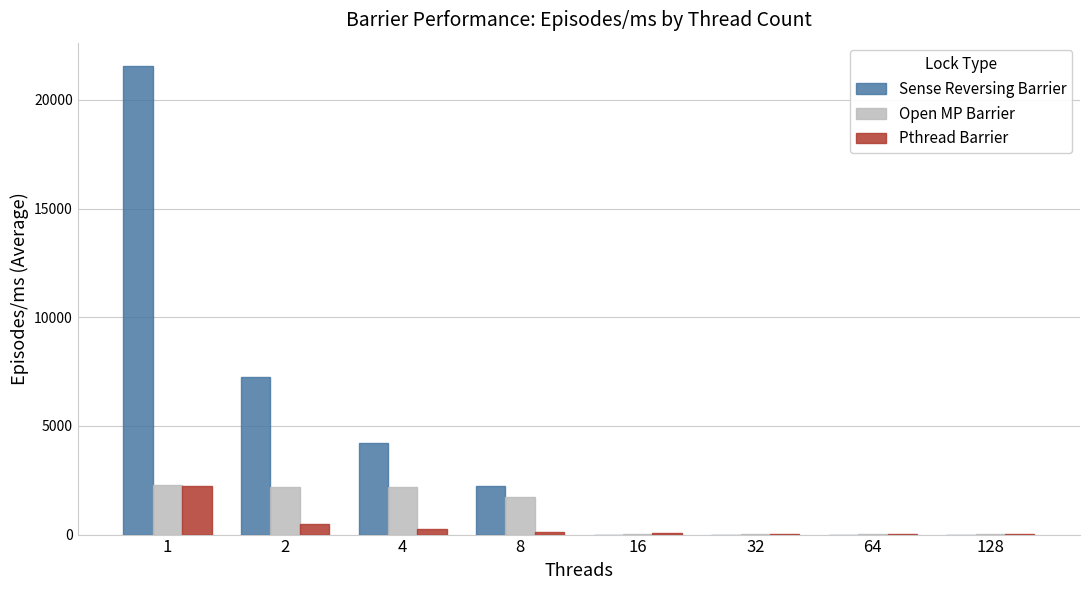

Where is Pthread Barrier nearest to the value 1124?

2